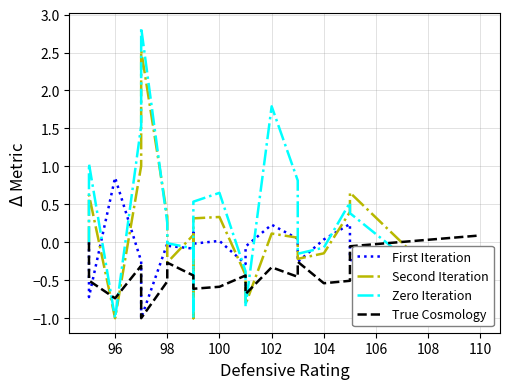

Which series ends up on top after the final intersection of Zero Iteration and Second Iteration?

Second Iteration